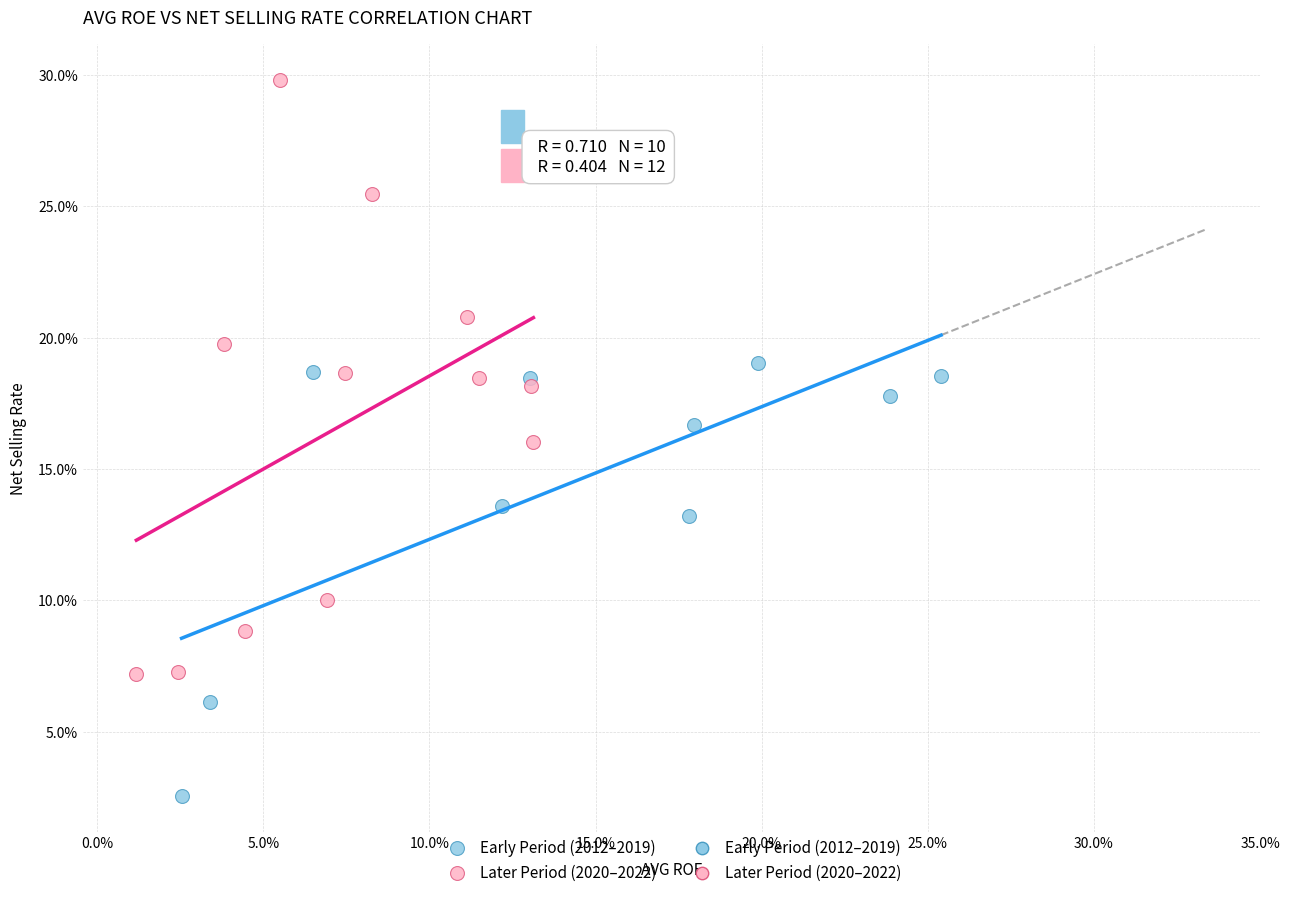

Which series reaches the minimum Y coordinate?

Early Period (2012–2019)